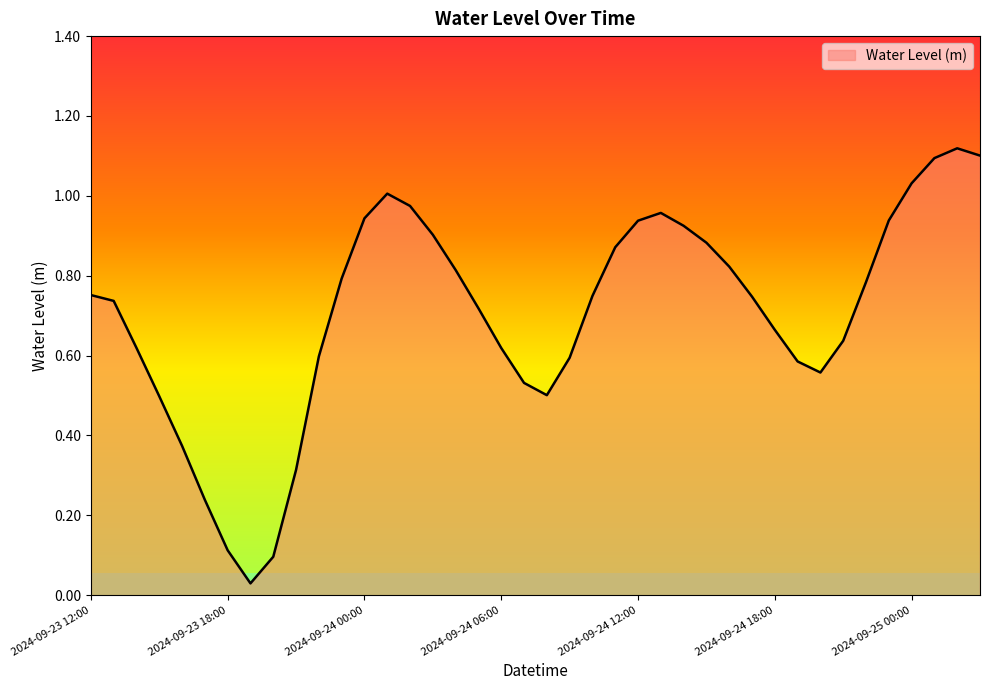

How many lines are shown in the chart?

1